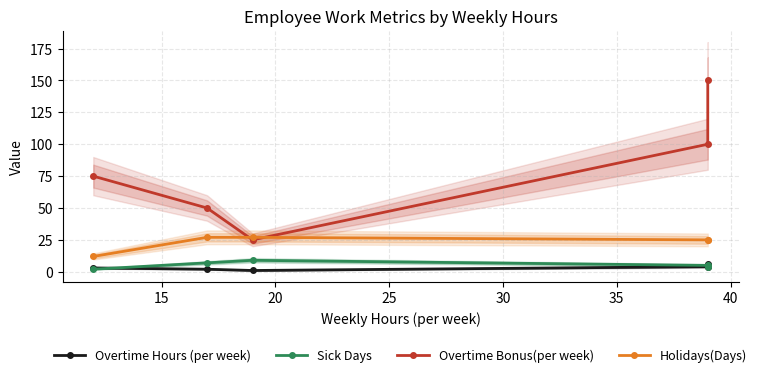

Between 15 and 20, which series saw the biggest shift?

Overtime Bonus(per week)